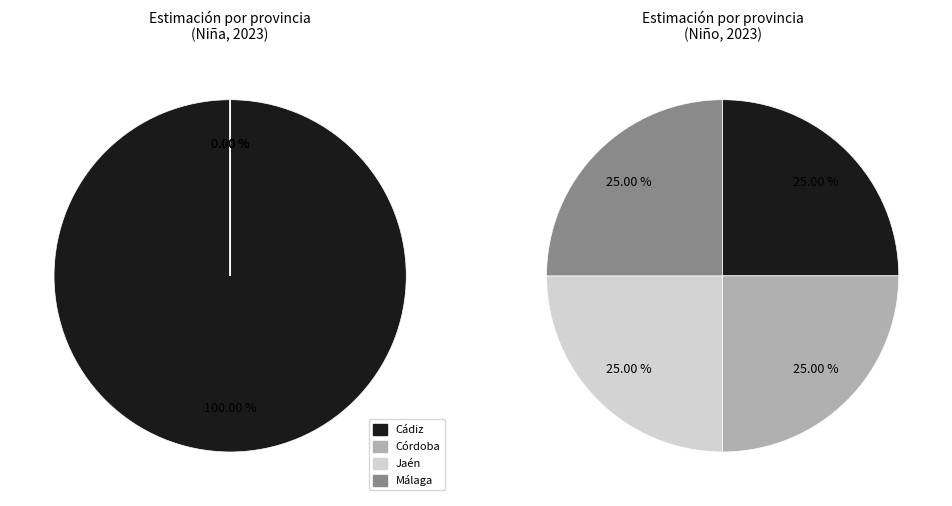

What is the spread (max minus min) of values at Cádiz?

0.3